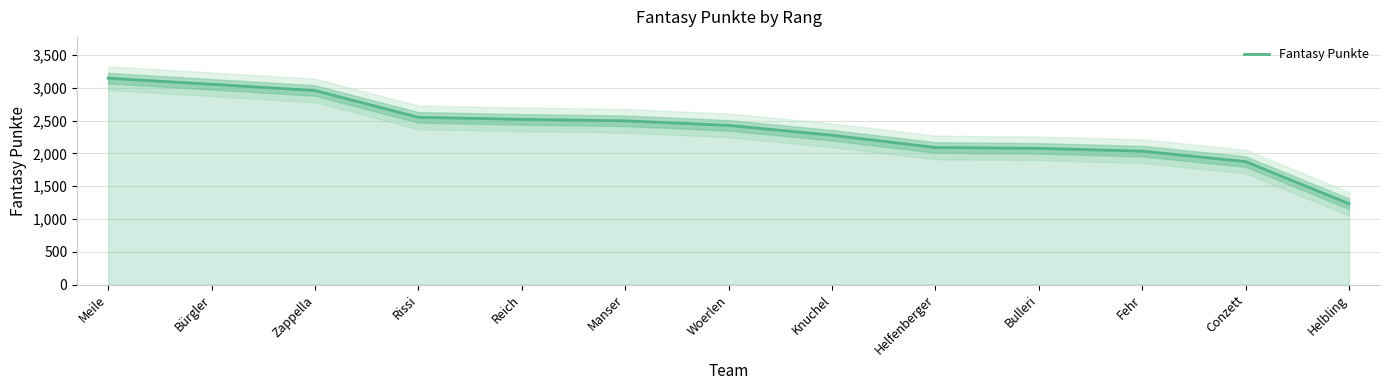

Which category has the lowest value across all series?

Helbling